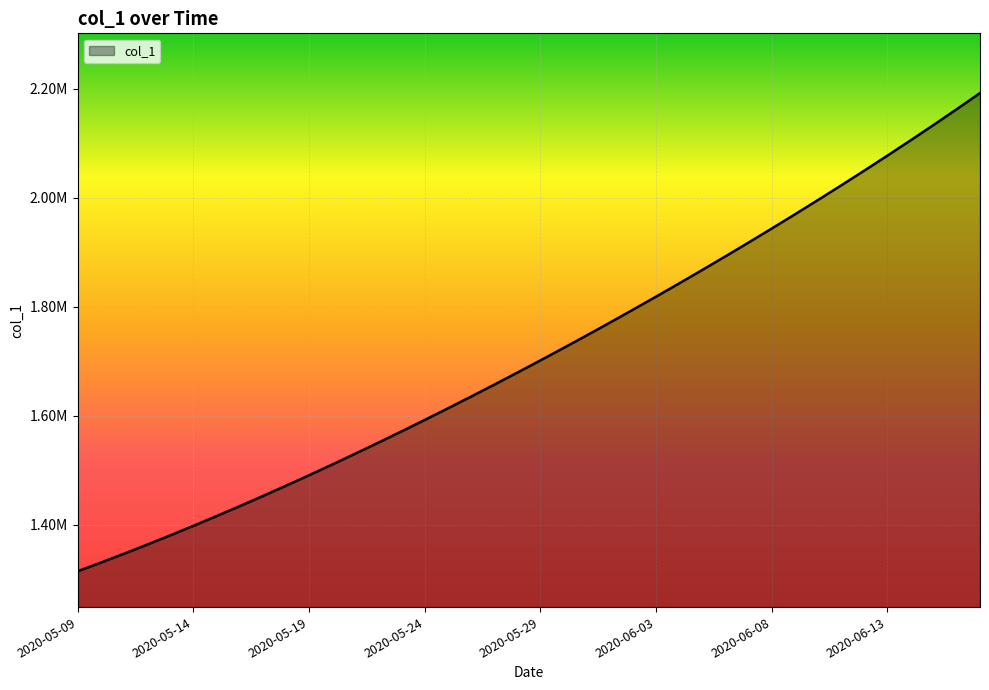

At which category does the chart reach its minimum across all series?

2020-05-09